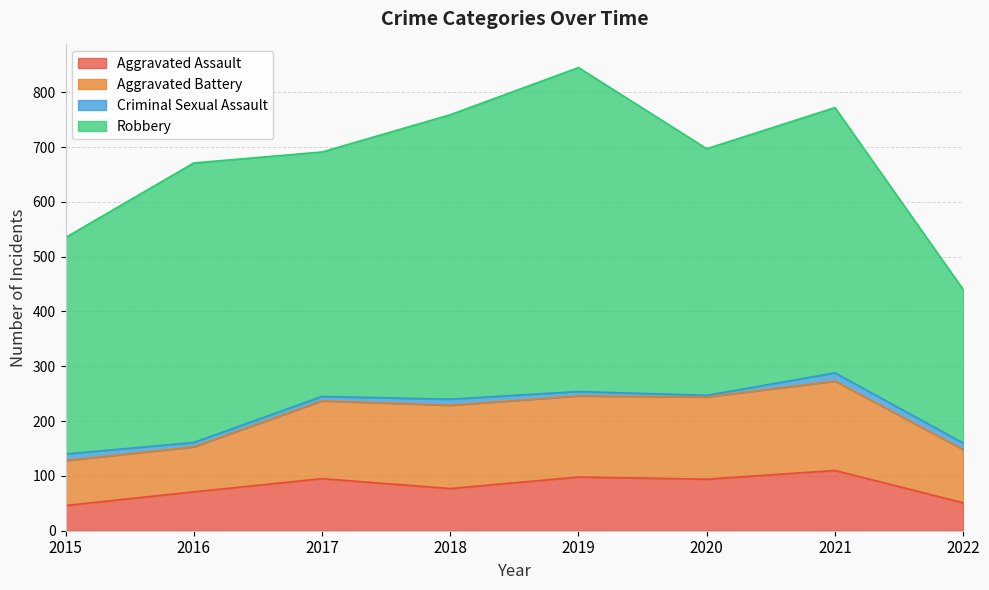

How many series are shown in this chart?

4